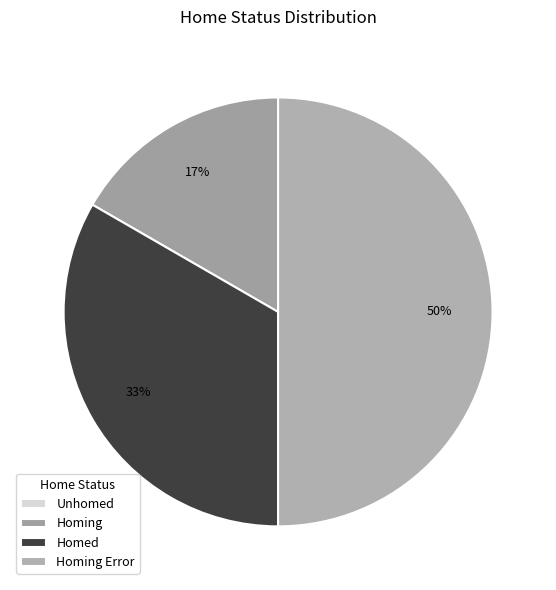

To the nearest percent, what percentage of the pie is Homing?

17%